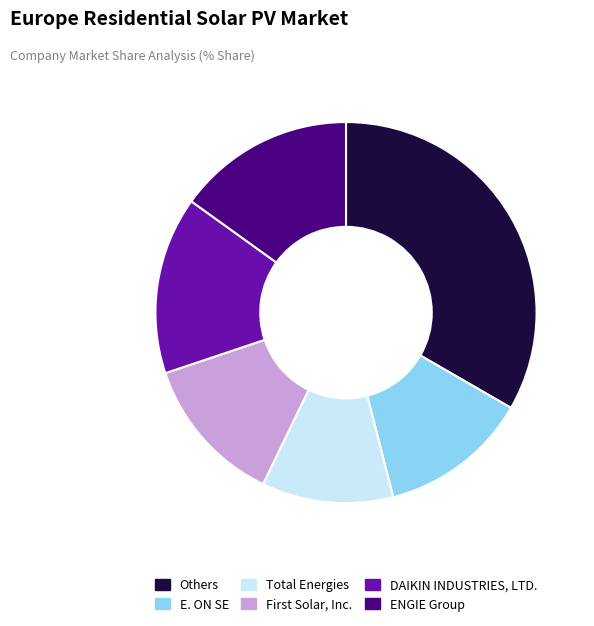

Is there any slice that represents more than half of the pie?

No